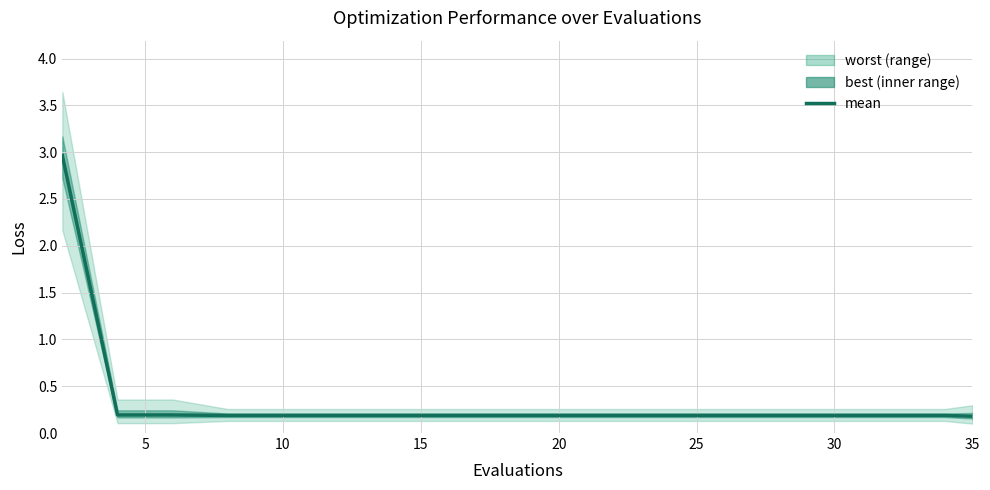

The chart shows a value of 0.3 at 35. True or false?

False